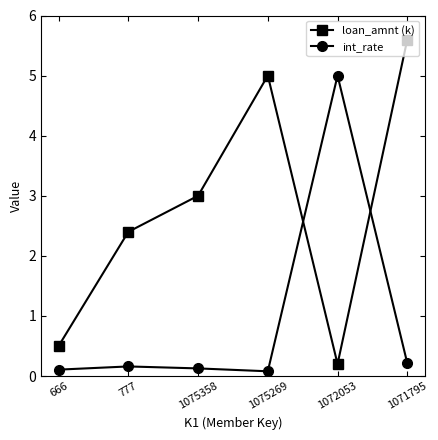

At which label does loan_amnt (k) reach its minimum?

1072053